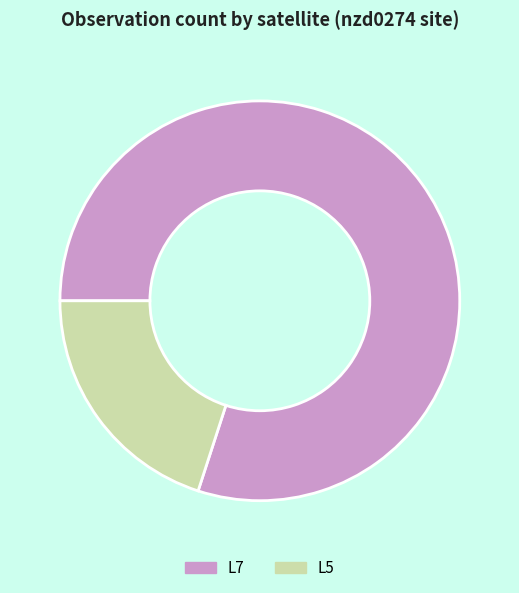

What is the smallest slice in the pie chart?

L5